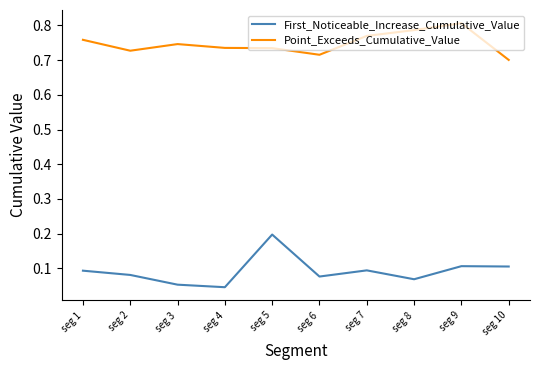

What is the maximum value for First_Noticeable_Increase_Cumulative_Value?

0.2